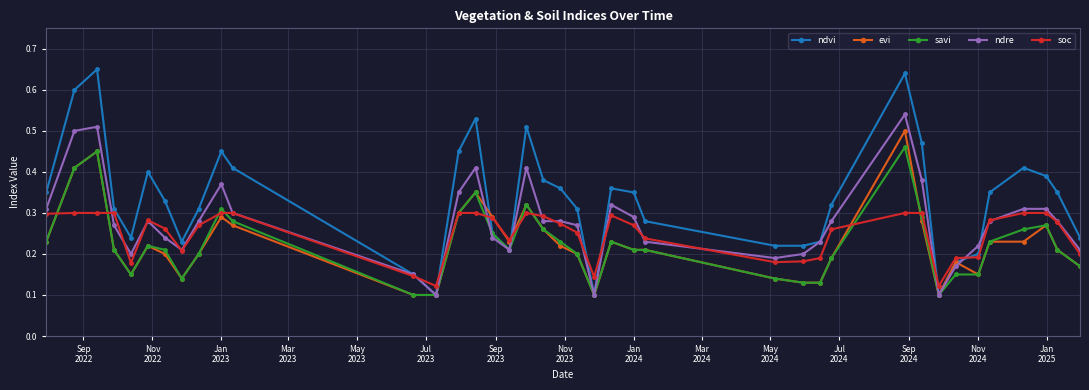

How many evi values are between 0 and 1?

39